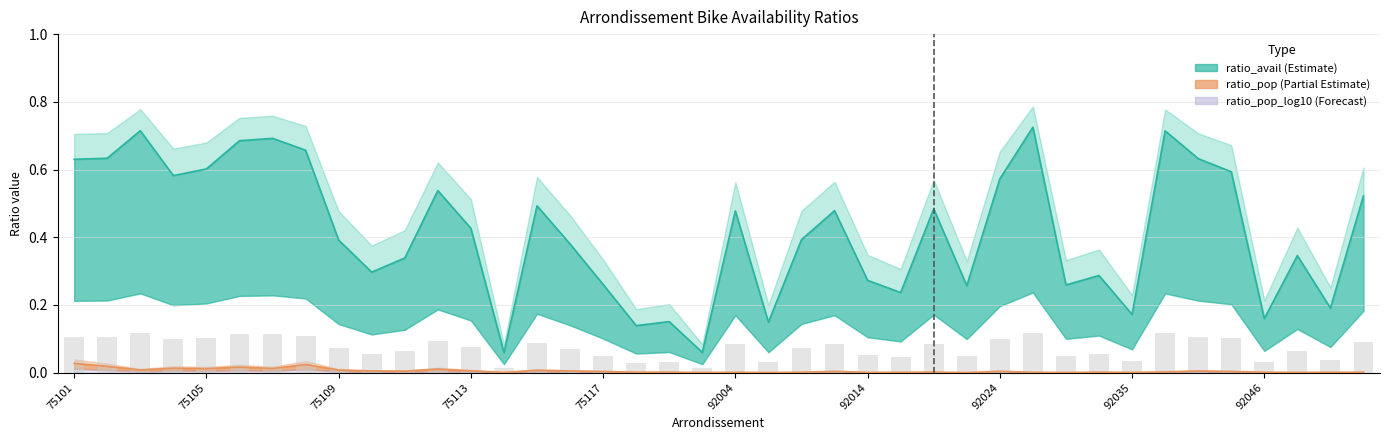

The chart shows a value of 0.1 at 29. True or false?

False